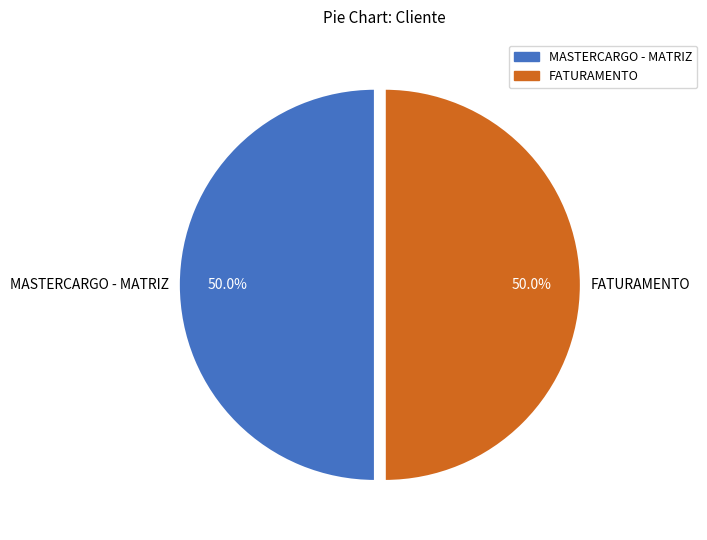

What percentage do MASTERCARGO - MATRIZ and FATURAMENTO together represent?

100.0%